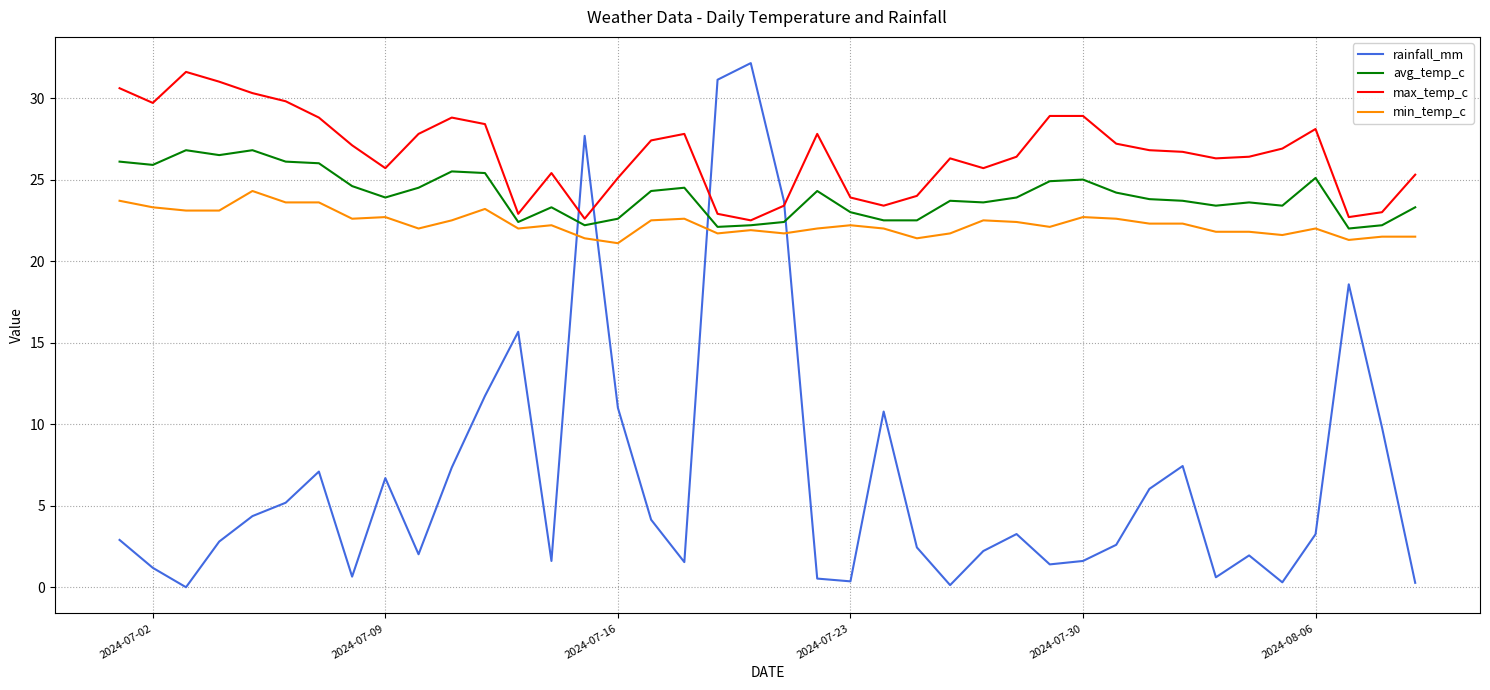

Which series has the largest total across all categories?

max_temp_c